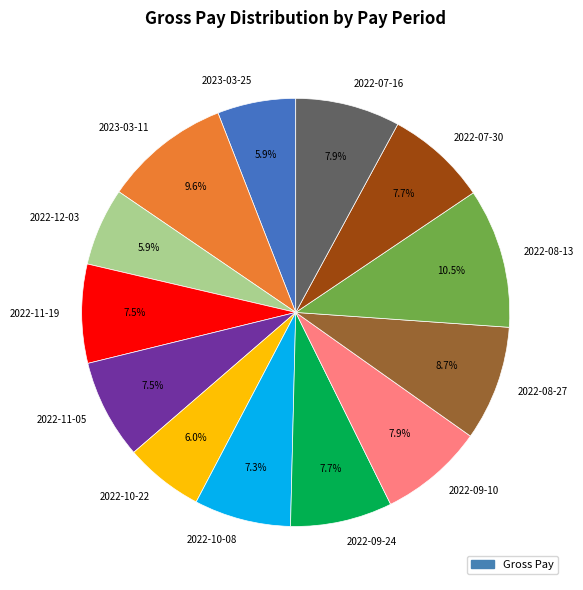

Which category has the biggest portion of the pie?

2022-08-13